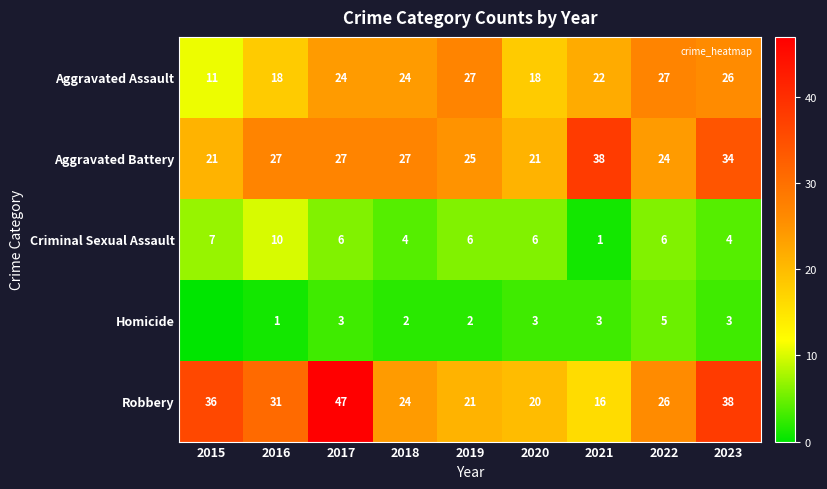

What is the total value across all series at 2018?

81